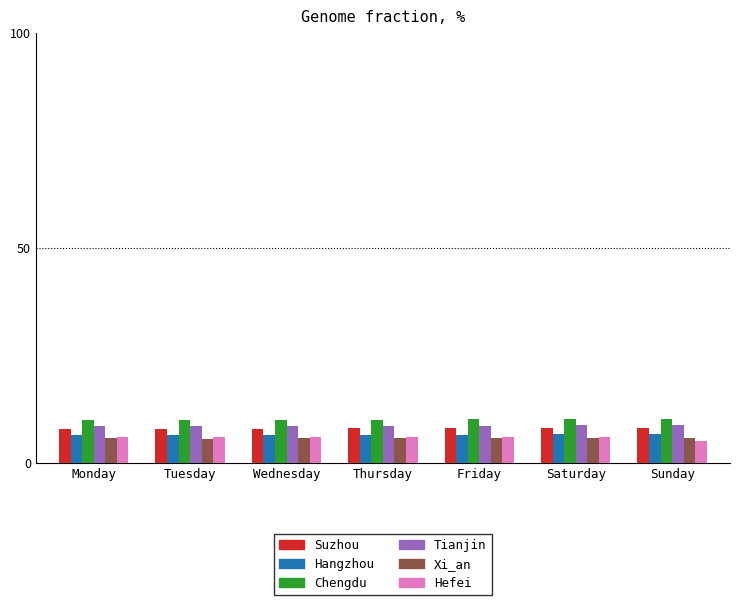

What is the highest value of the Tianjin series?

8.7